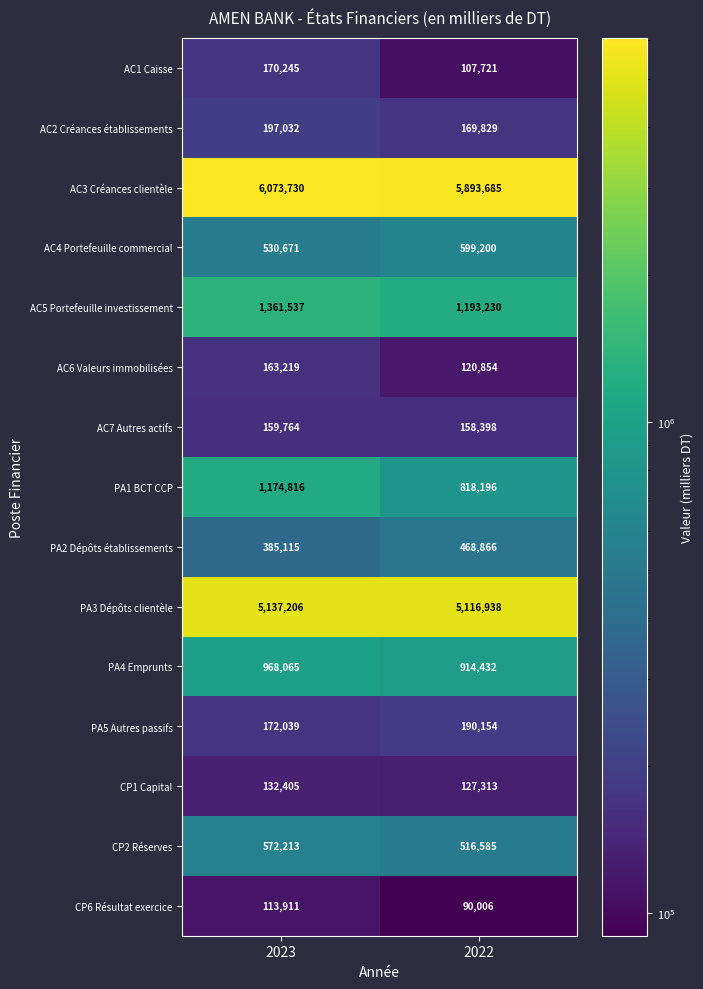

Reading left to right, what are all the values shown in this chart?

AC1 Caisse: 170245	107721
AC2 Créances établissements: 197032	169829
AC3 Créances clientèle: 6073730	5893685
AC4 Portefeuille commercial: 530671	599200
AC5 Portefeuille investissement: 1361537	1193230
AC6 Valeurs immobilisées: 163219	120854
AC7 Autres actifs: 159764	158398
PA1 BCT CCP: 1174816	818196
PA2 Dépôts établissements: 385115	468866
PA3 Dépôts clientèle: 5137206	5116938
PA4 Emprunts: 968065	914432
PA5 Autres passifs: 172039	190154
CP1 Capital: 132405	127313
CP2 Réserves: 572213	516585
CP6 Résultat exercice: 113911	90006